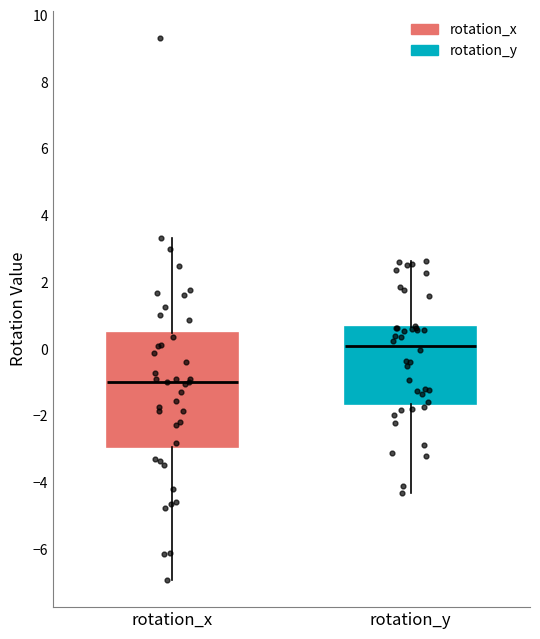

Comparing the boxes themselves (not the whiskers), which one is the tallest?

rotation_x